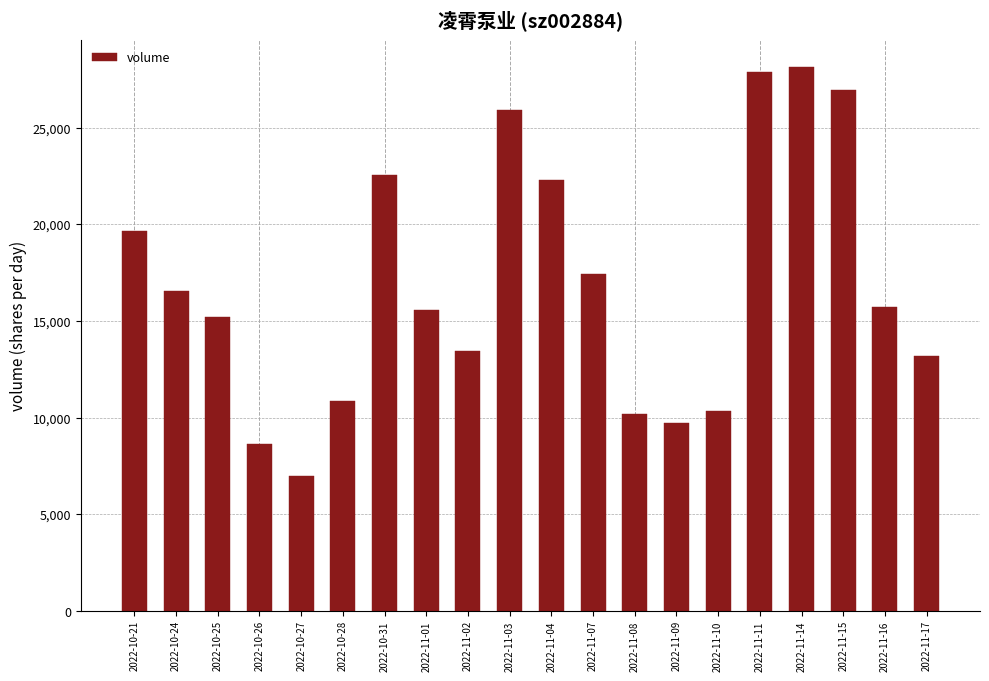

What is the label of the 9th bar from the left?

2022-11-02